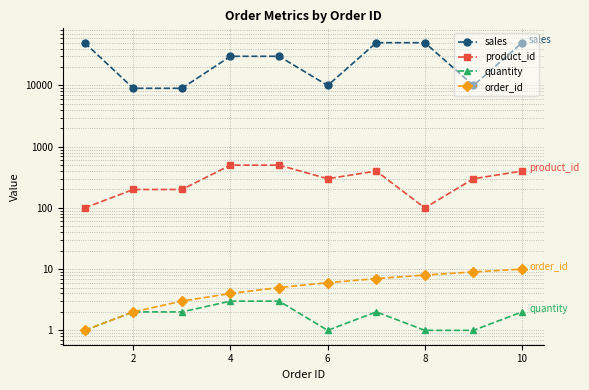

Does the chart display data point markers on the line(s)?

Yes